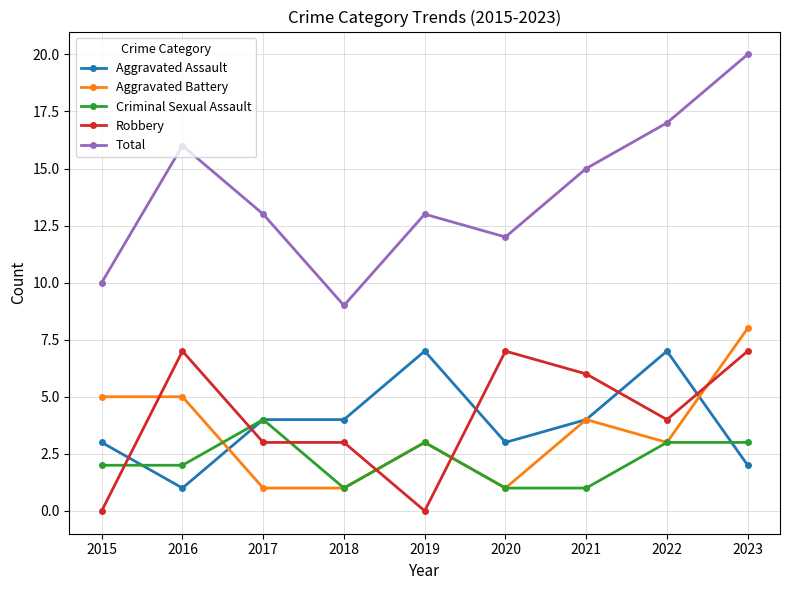

Rank the series at 2023 from highest to lowest value.

Total, Aggravated Battery, Robbery, Criminal Sexual Assault, Aggravated Assault